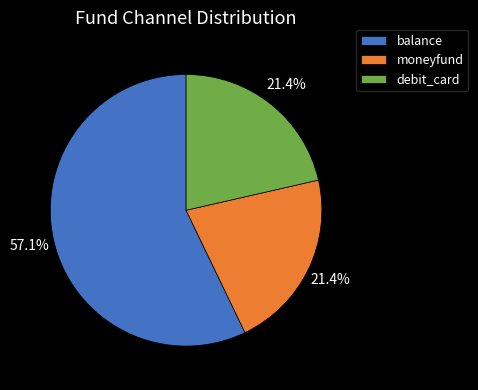

Which category has the biggest portion of the pie?

balance